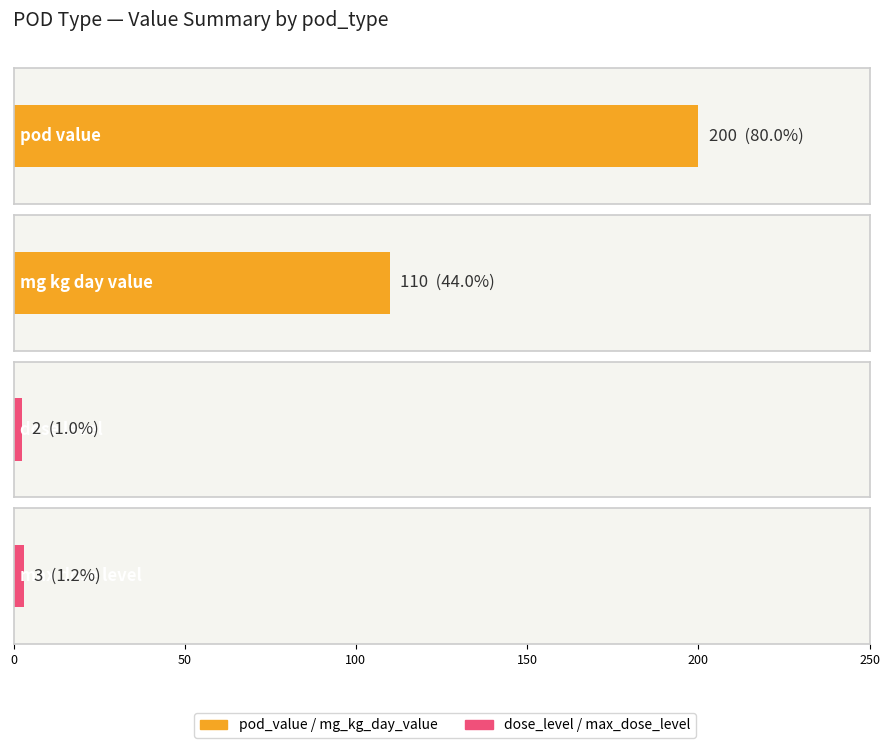

The max_dose_level series shows 3 at lel. True or false?

True